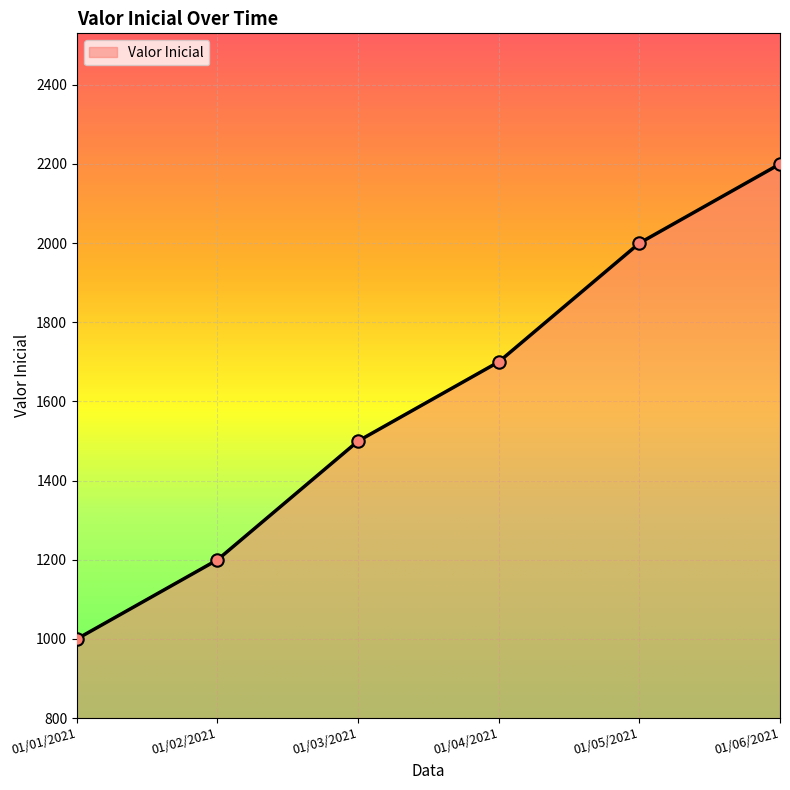

Which has a higher value, 01/04/2021 or 01/03/2021?

01/04/2021